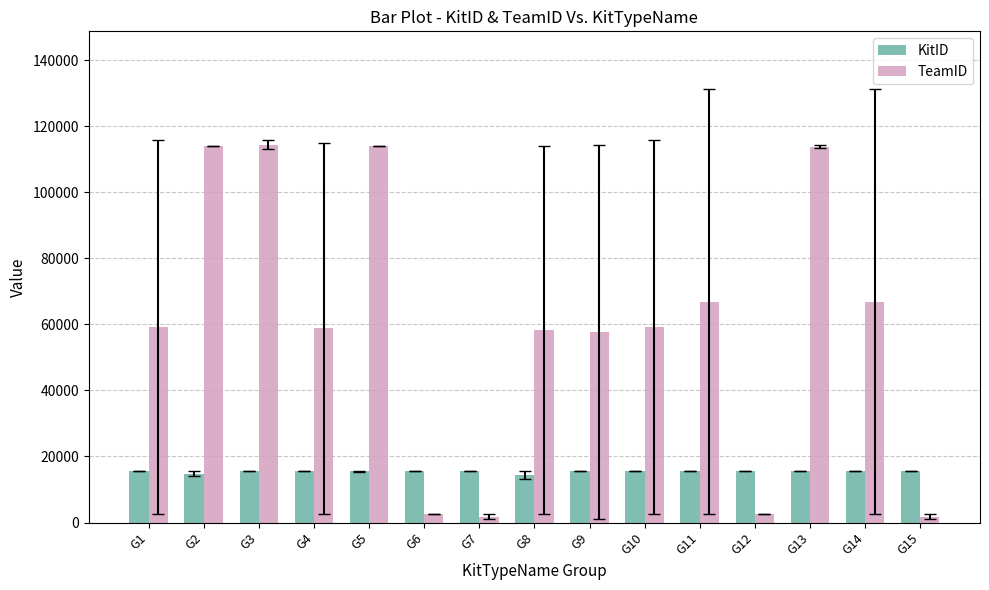

What is the greatest value displayed?

114423.0